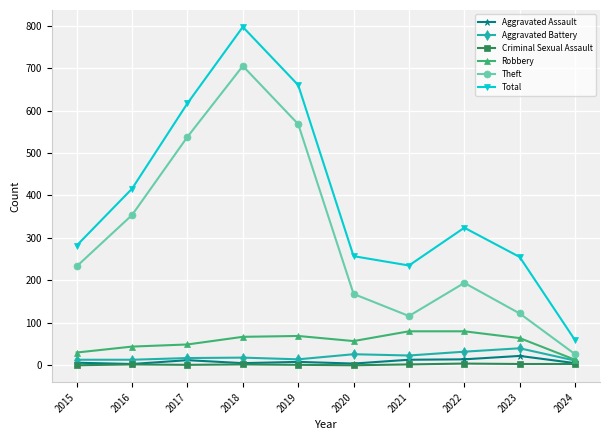

Is it true that Robbery equals 29 at 2020?

False